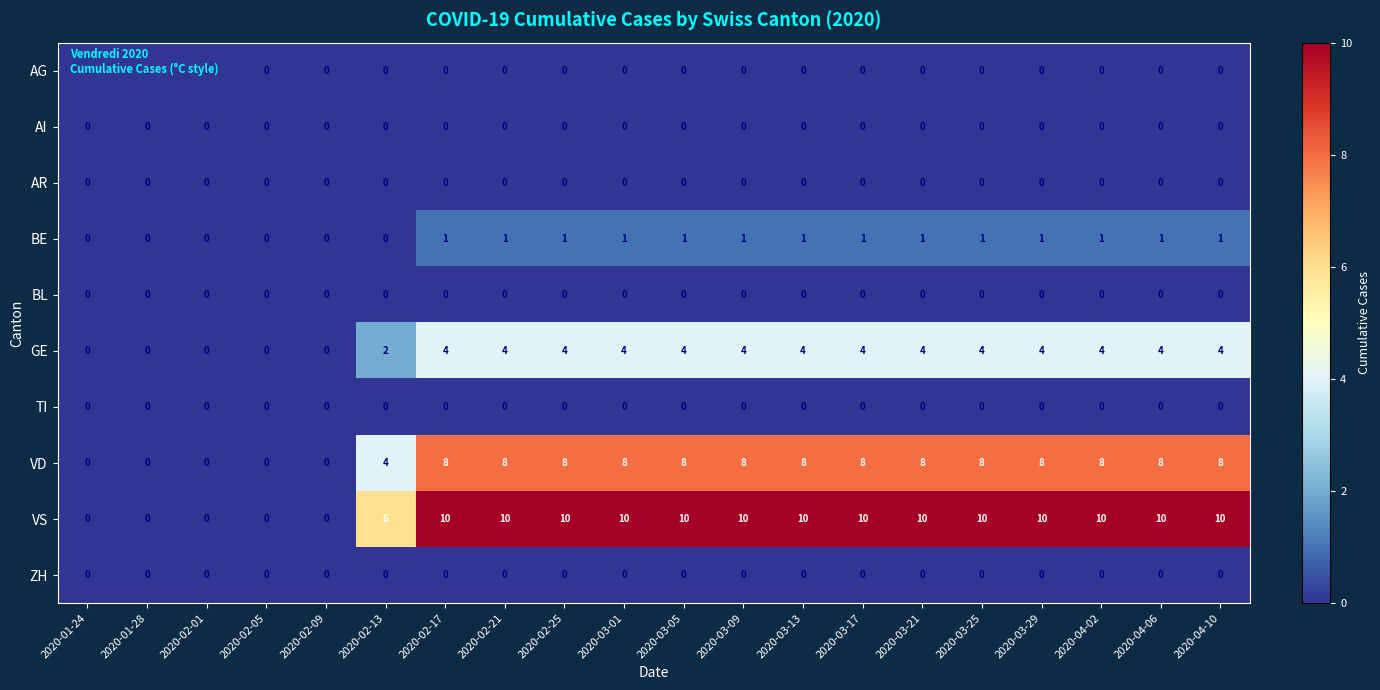

Which series changed the most between 2020-01-24 and 2020-03-17?

VS